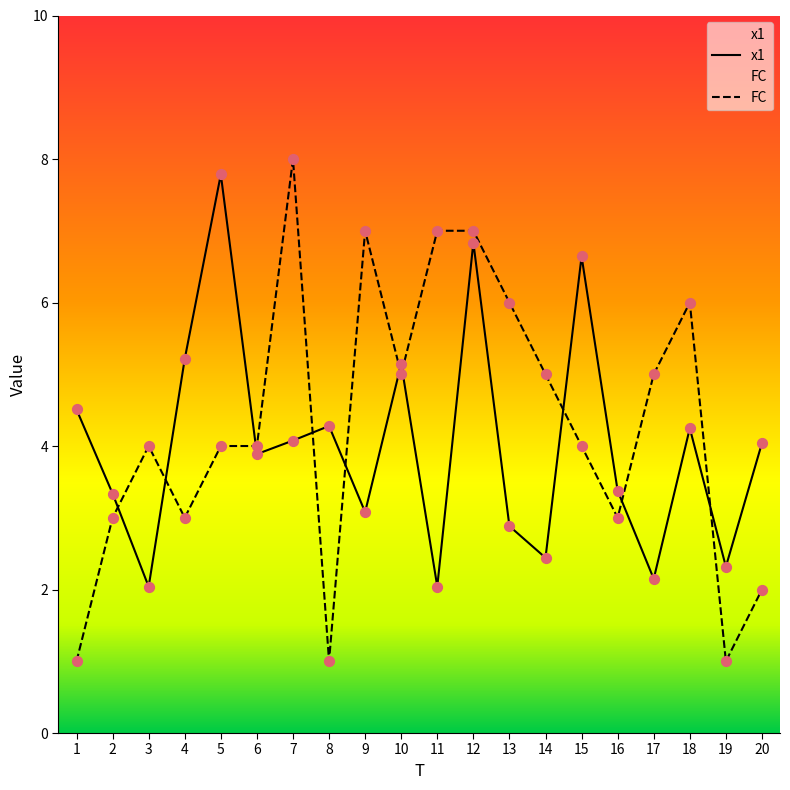

Which series has the largest total across all categories?

FC